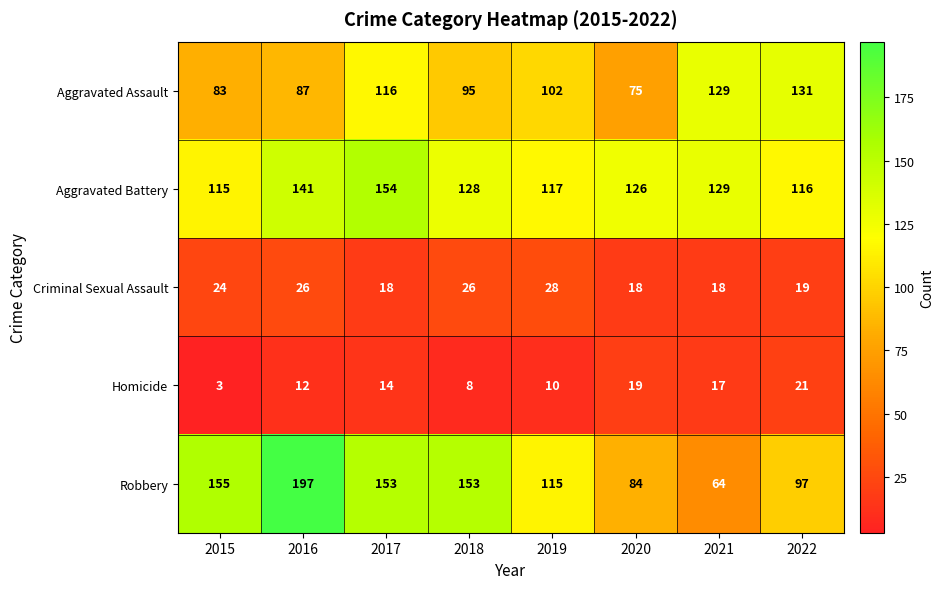

At 2022, list the series in order from smallest to largest.

Criminal Sexual Assault, Homicide, Robbery, Aggravated Battery, Aggravated Assault